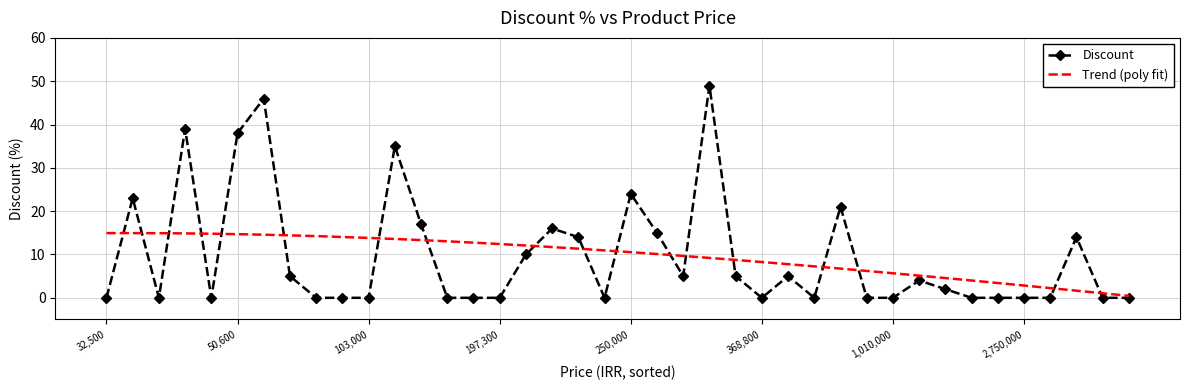

How many data points does each series have?

40